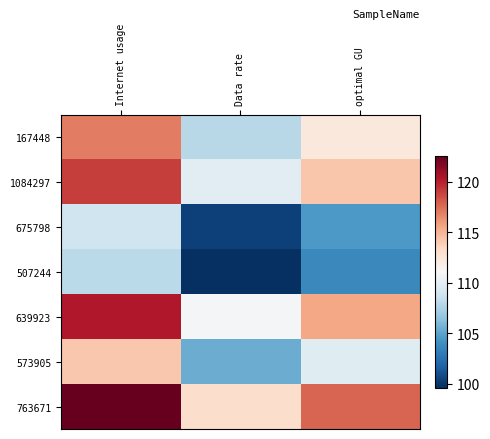

What is the difference between the highest and lowest values at Internet usage?

14.6